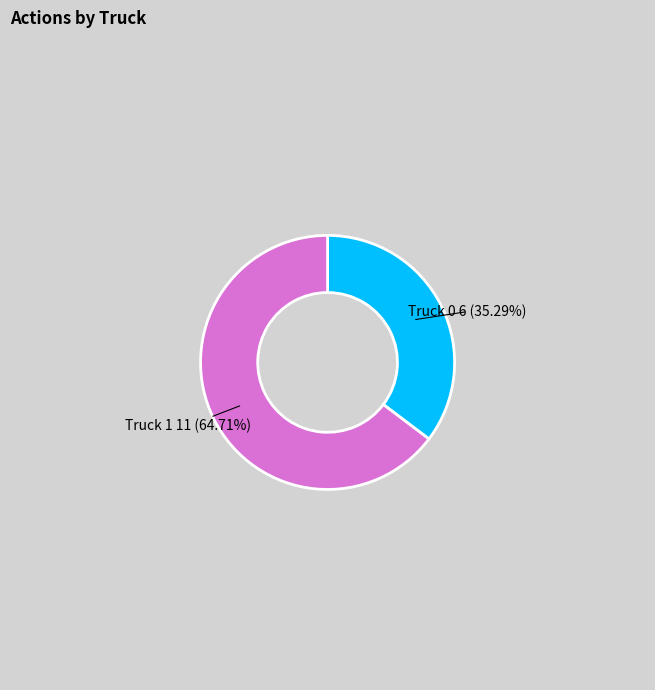

To the nearest percent, what is the difference between the largest and smallest slice percentages?

29%